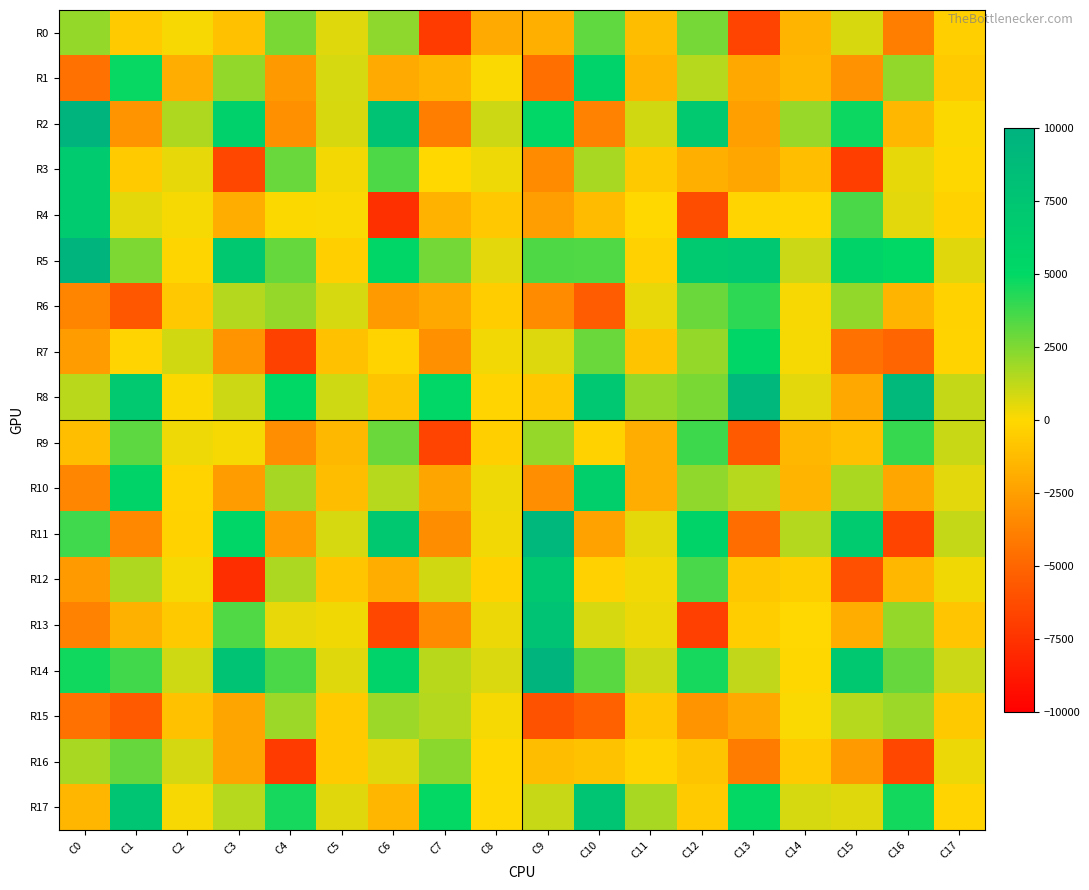

What is the difference between the highest and lowest values at C14?

3556.7